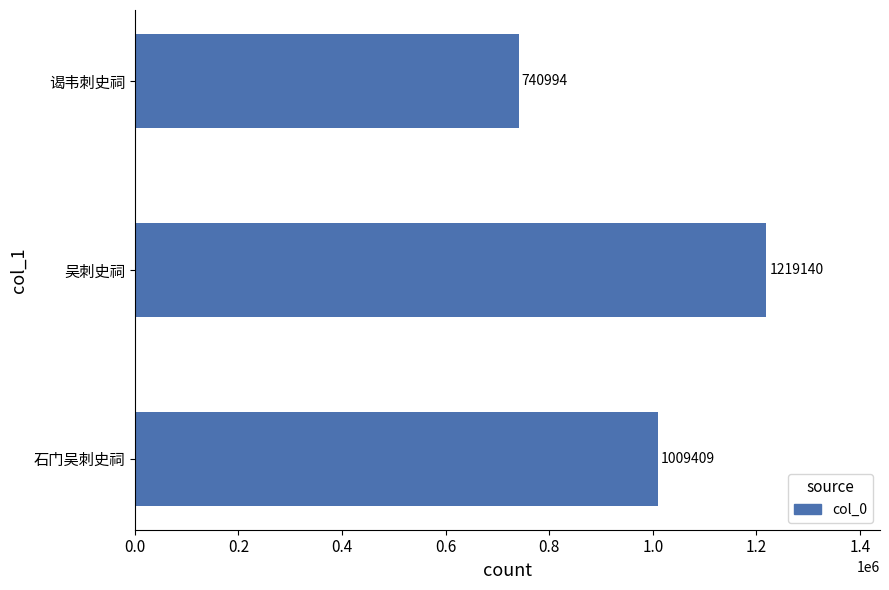

Count the values in the range 740994 to 1219140.

3